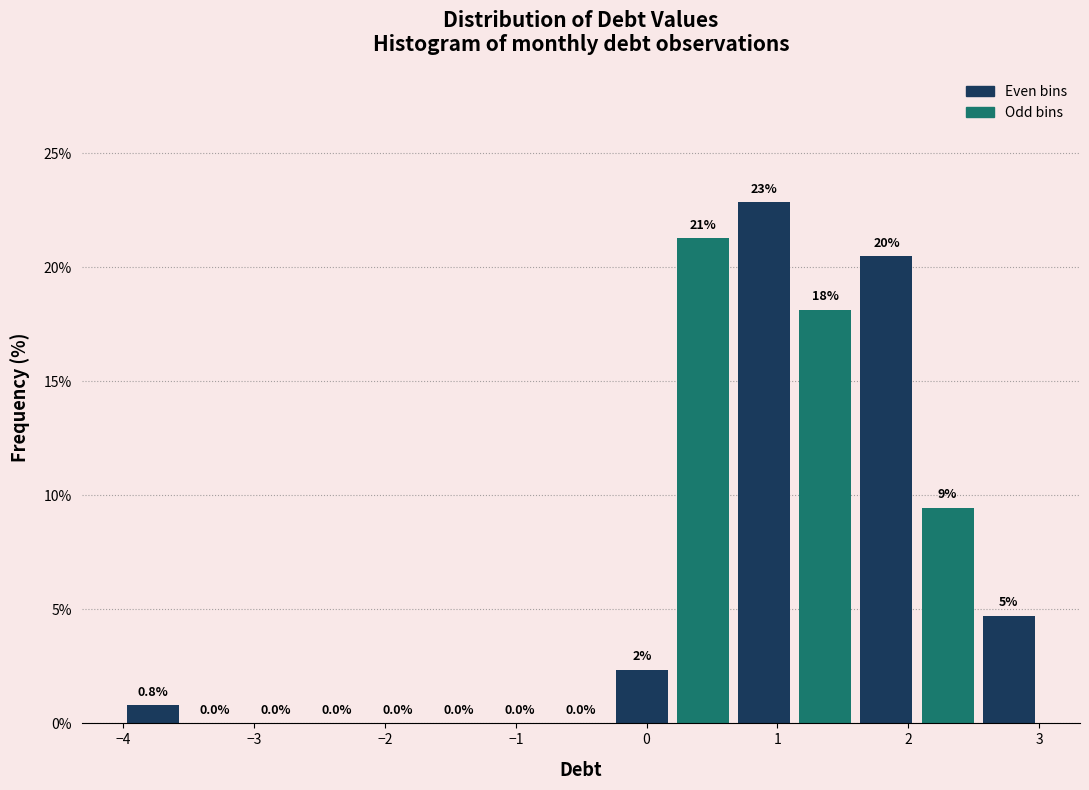

Which range on the x-axis has the tallest bar?

0.7 to 1.1